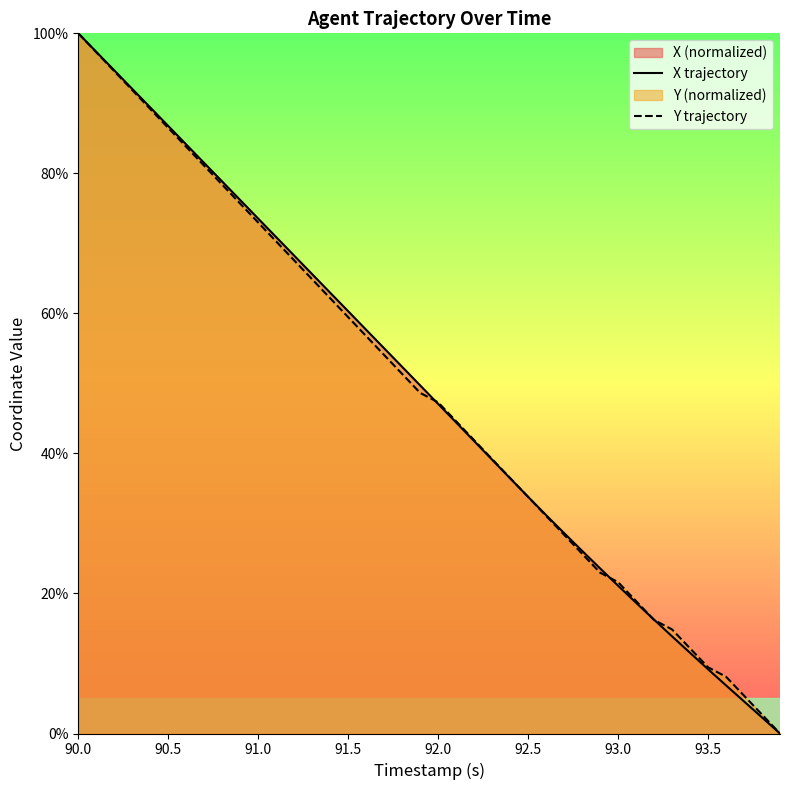

At which category does the chart reach its peak across all series?

90.0